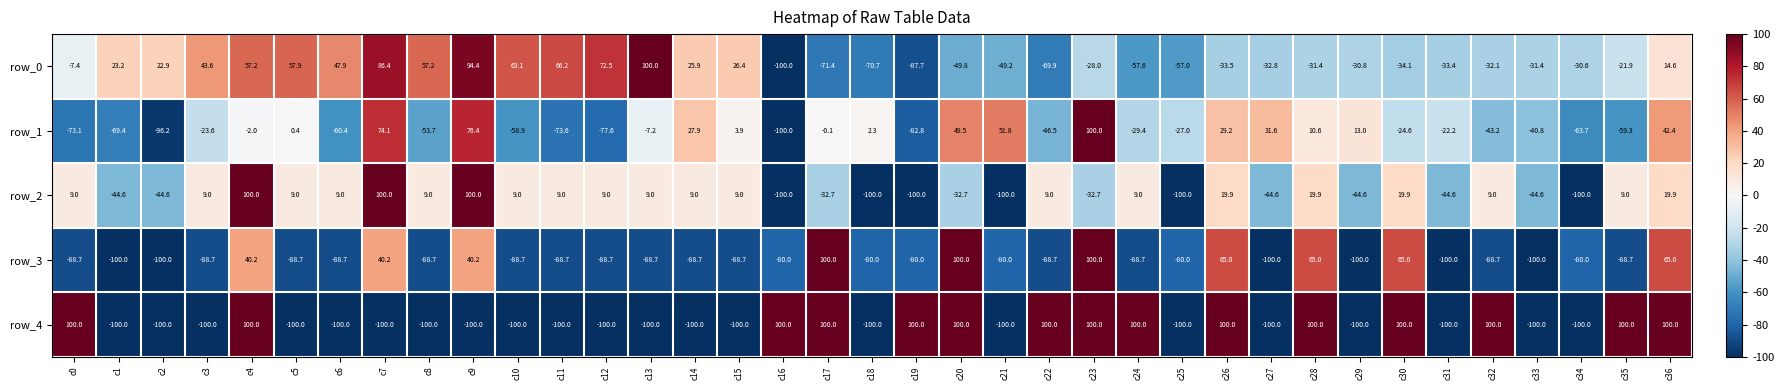

What is the maximum value for row_2?

100.0